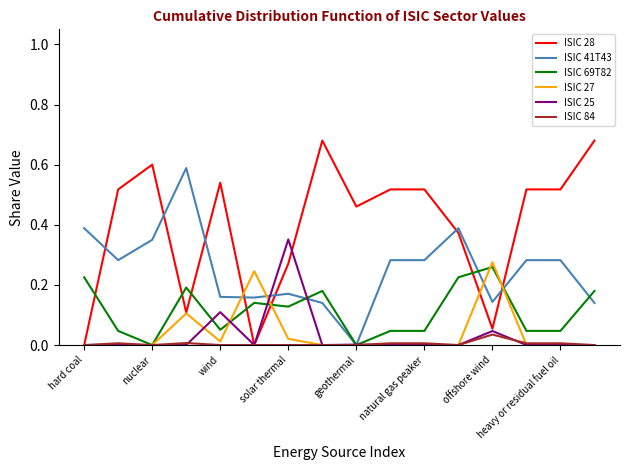

Which series has the largest range (max minus min)?

ISIC 28